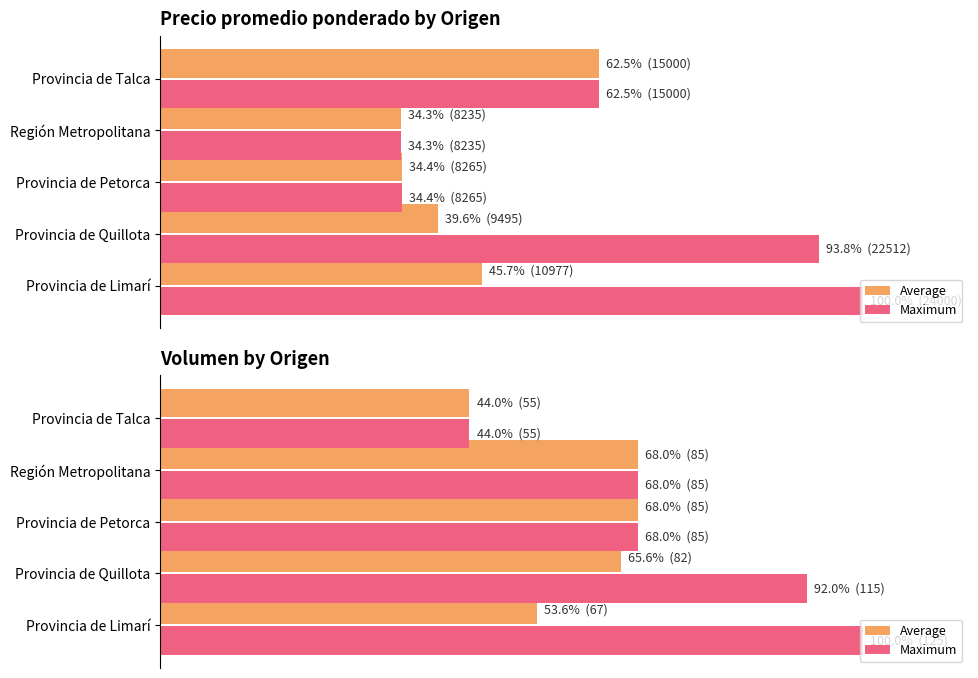

What is the lowest value of the Average series?

44.0